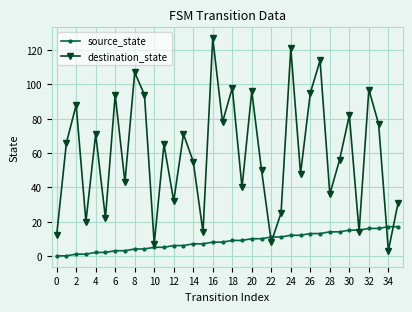

Which series has the widest spread of values?

destination_state